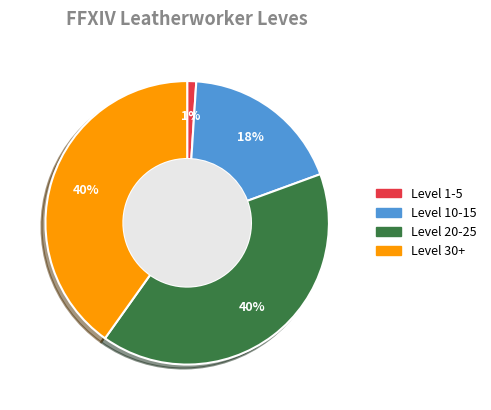

Is there a majority slice in this chart?

No